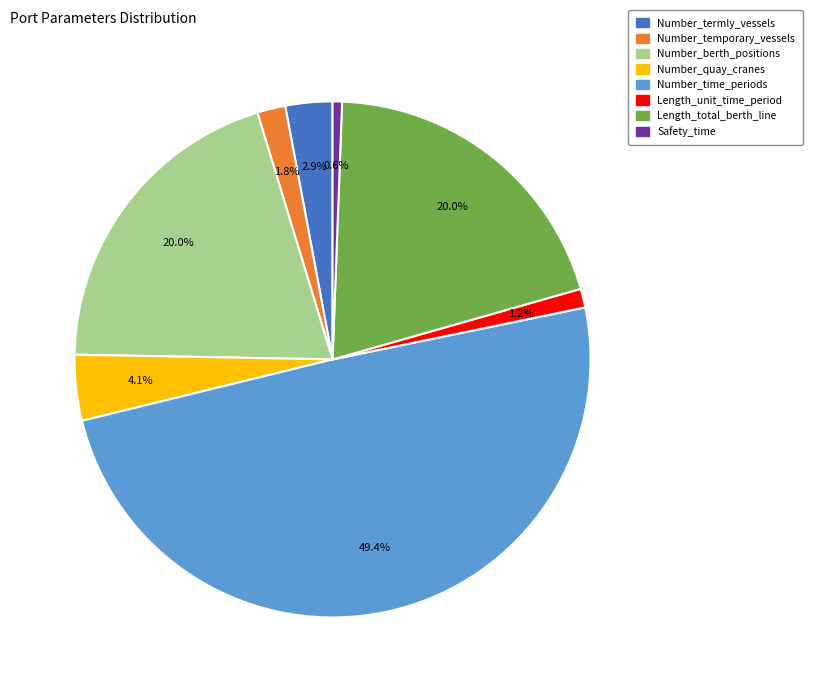

Which category has the smallest portion of the pie?

Safety_time